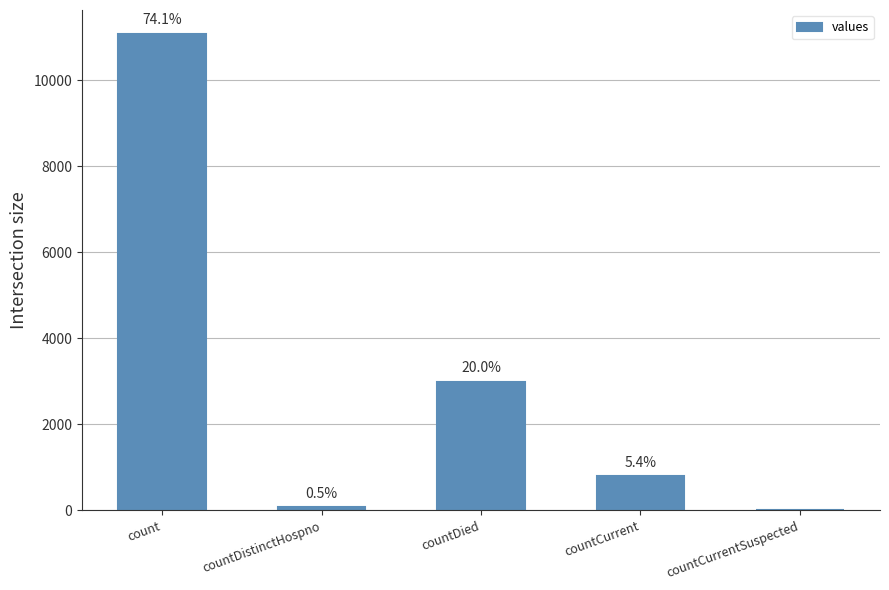

Are the bars horizontal?

No